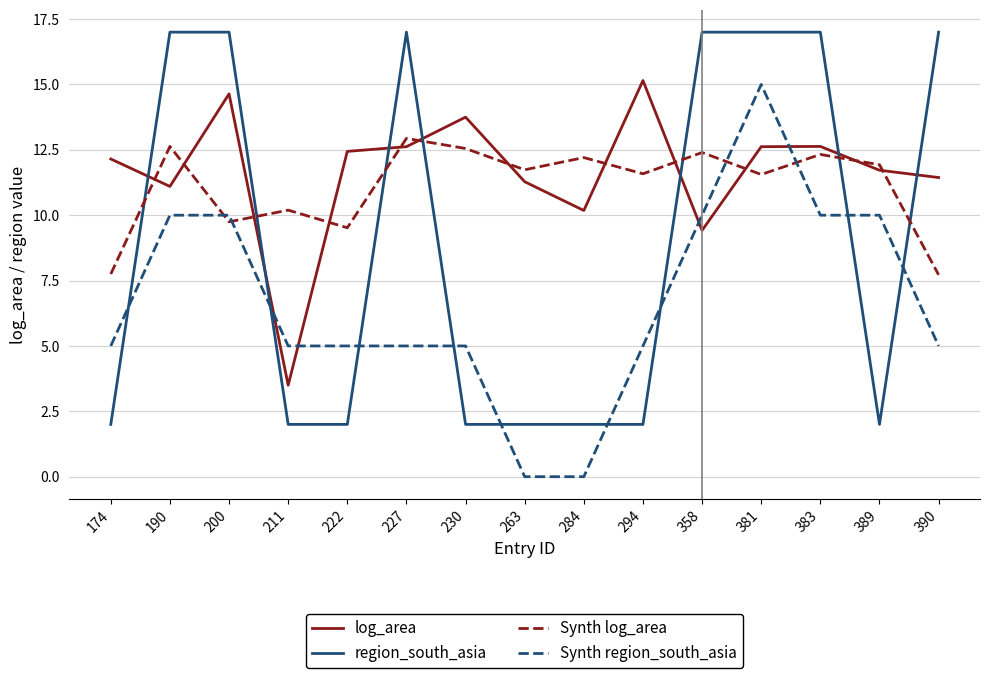

Which series has the widest spread of values?

region_south_asia